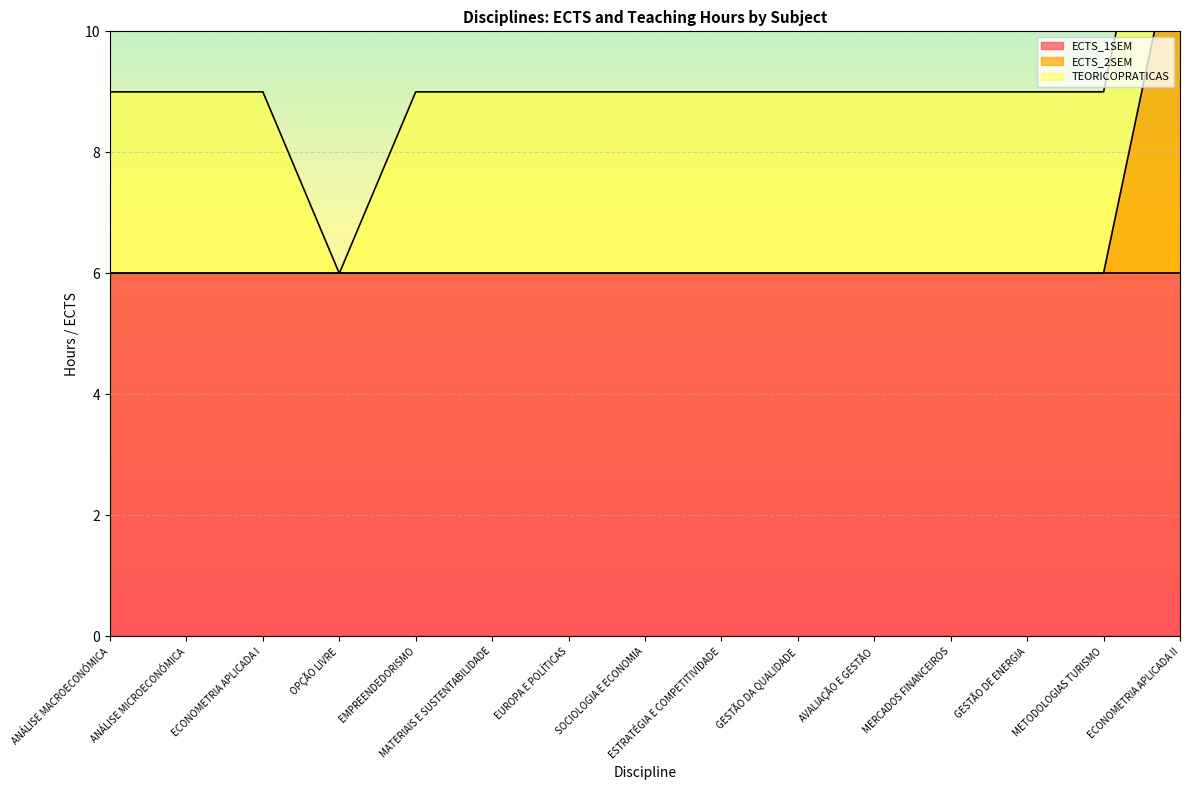

True or false: ECTS_1SEM and TEORICOPRATICAS cross at least once.

False